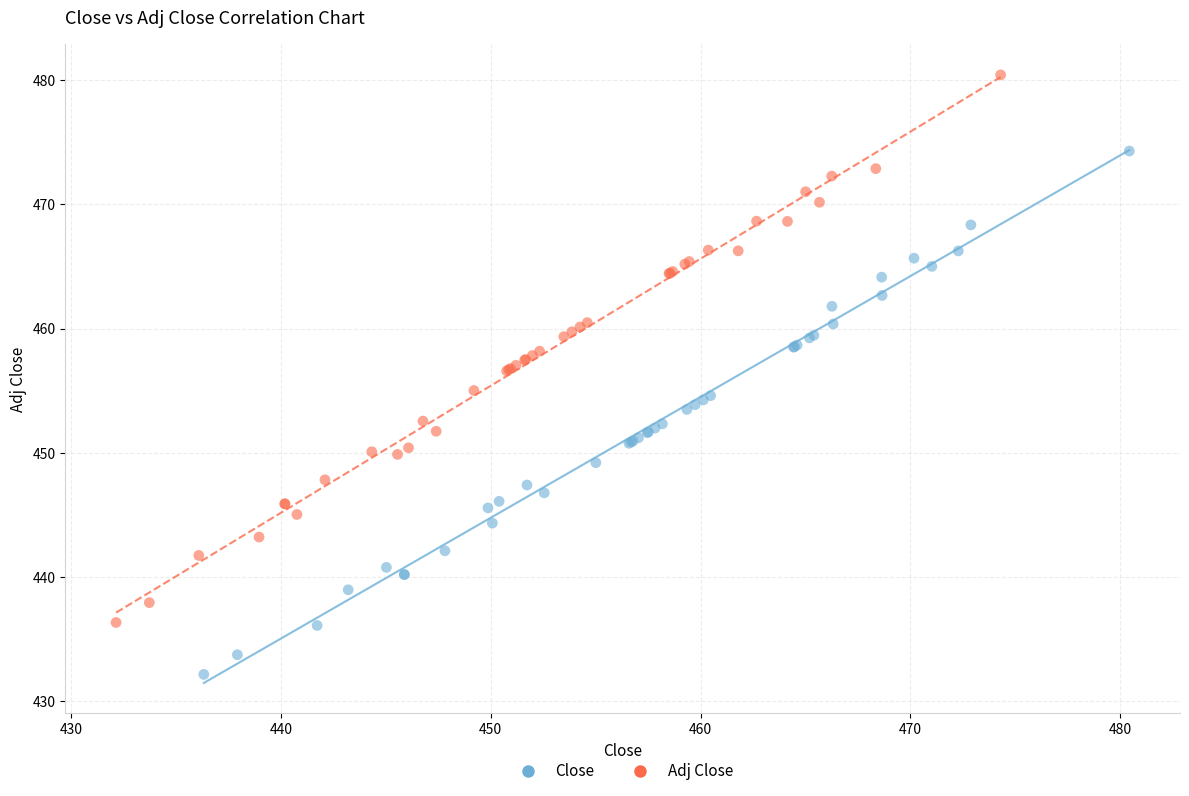

Which series has the widest spread of Y values?

Adj Close